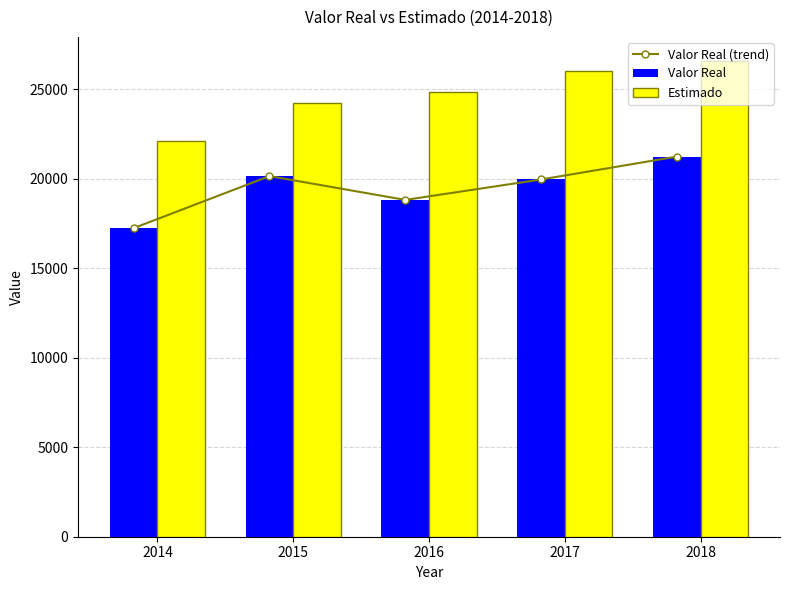

Which category has the lowest value in the Valor Real series?

2014